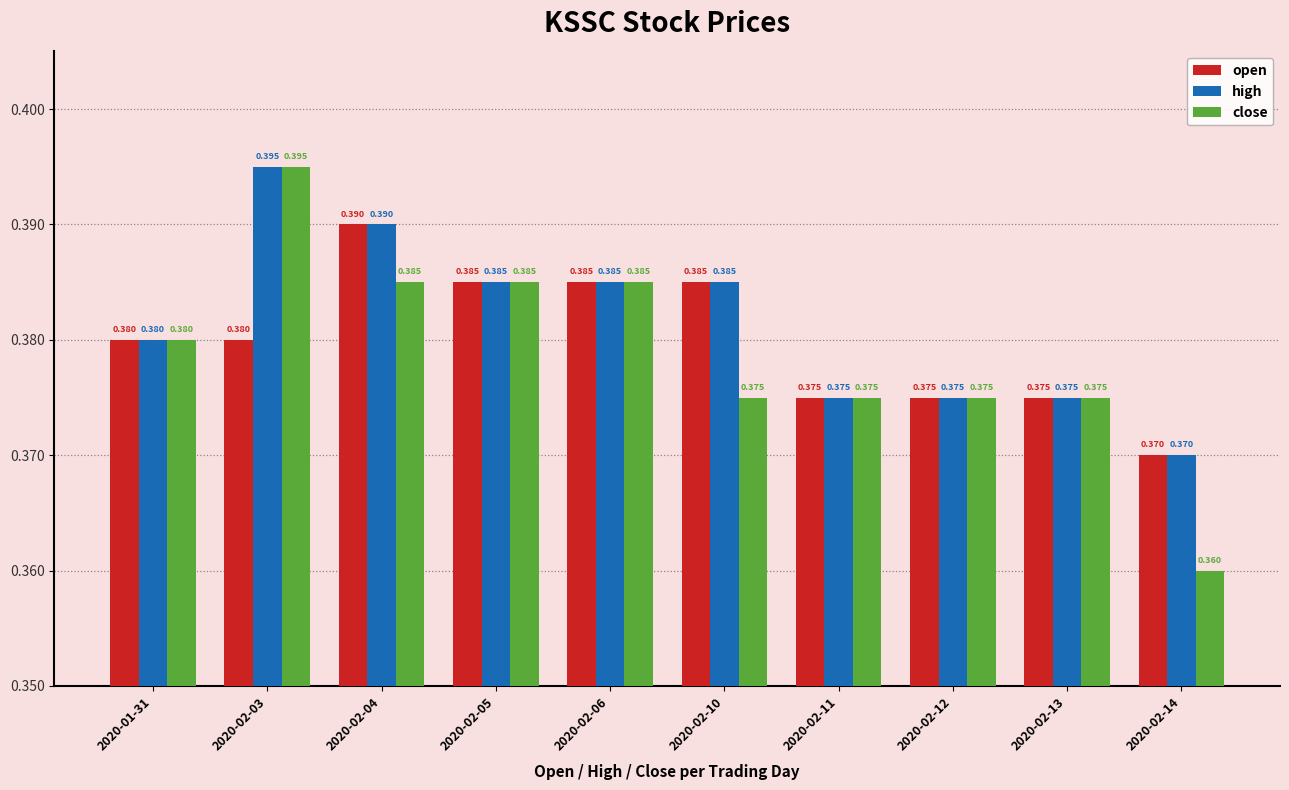

Rank the series by their average value, from lowest to highest.

close, open, high